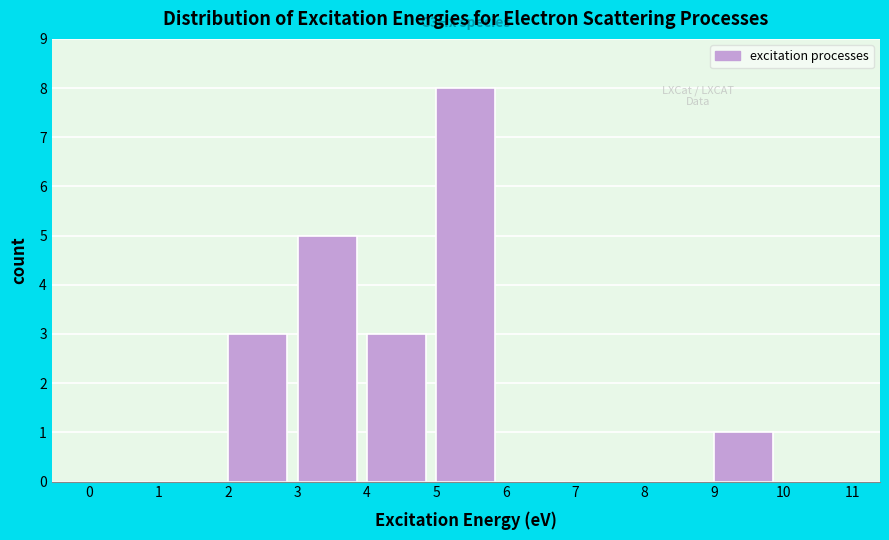

Which range on the x-axis has the tallest bar?

5 to 6